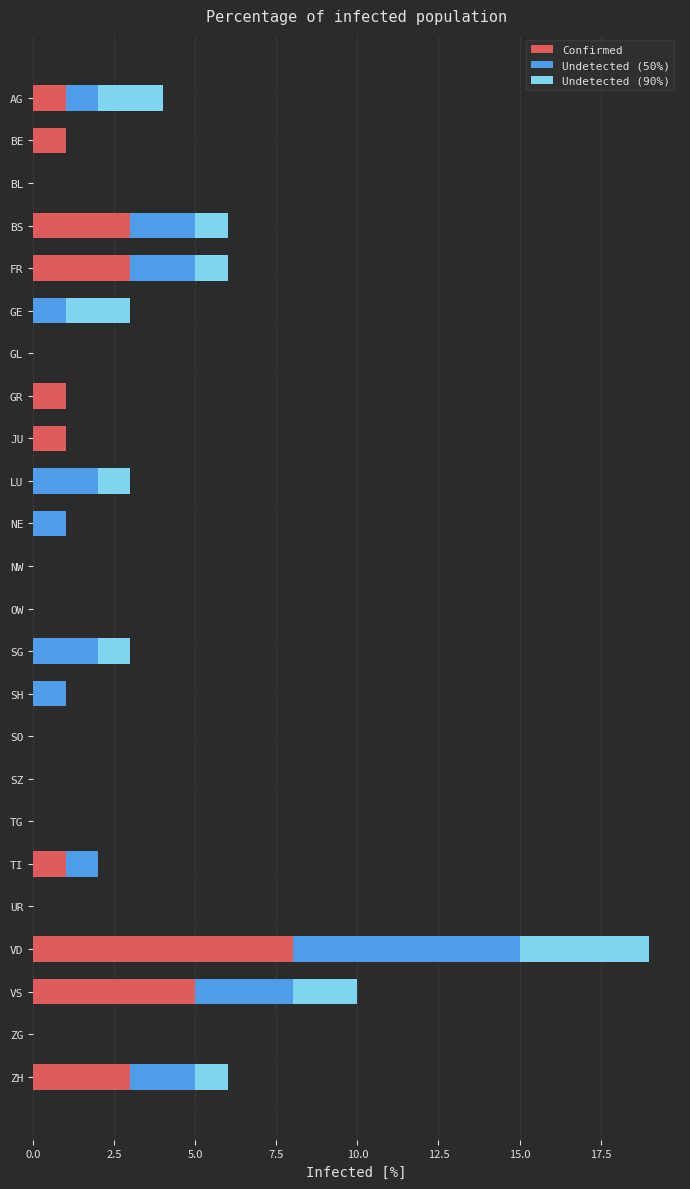

What is the highest value of the Confirmed series?

8